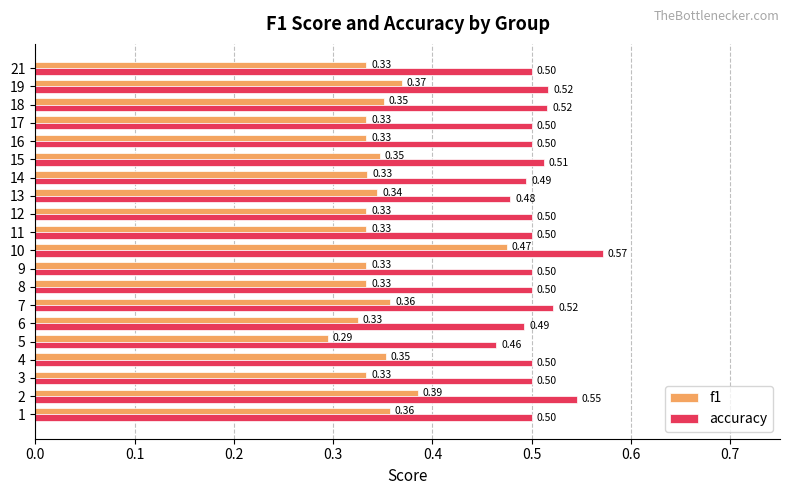

Which series has the largest total across all categories?

accuracy